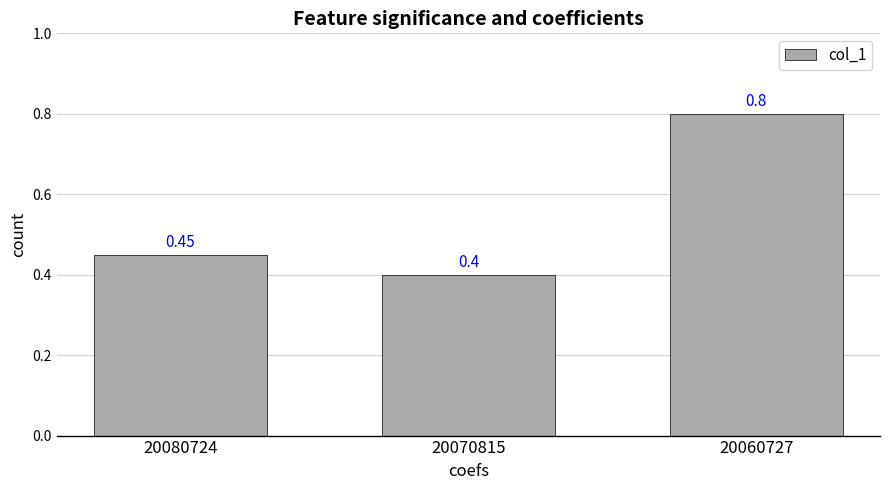

What is the difference between the maximum and minimum values?

0.4